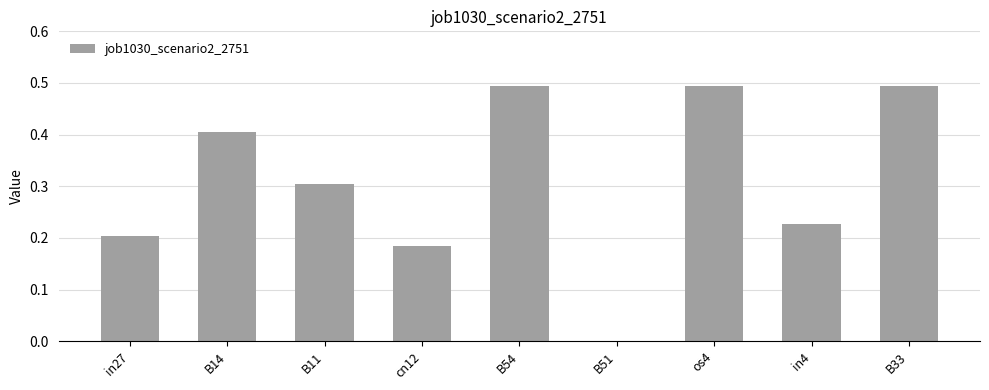

Between B11 and cn12, which is larger?

B11